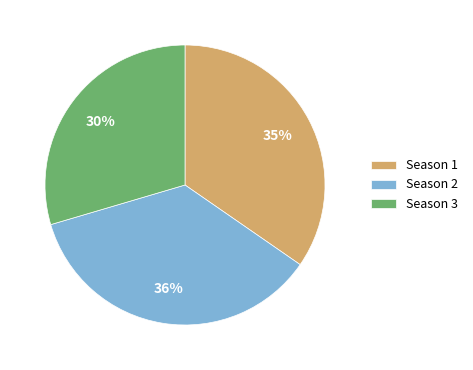

Do Season 2 and Season 1 together represent more than half of the pie?

Yes